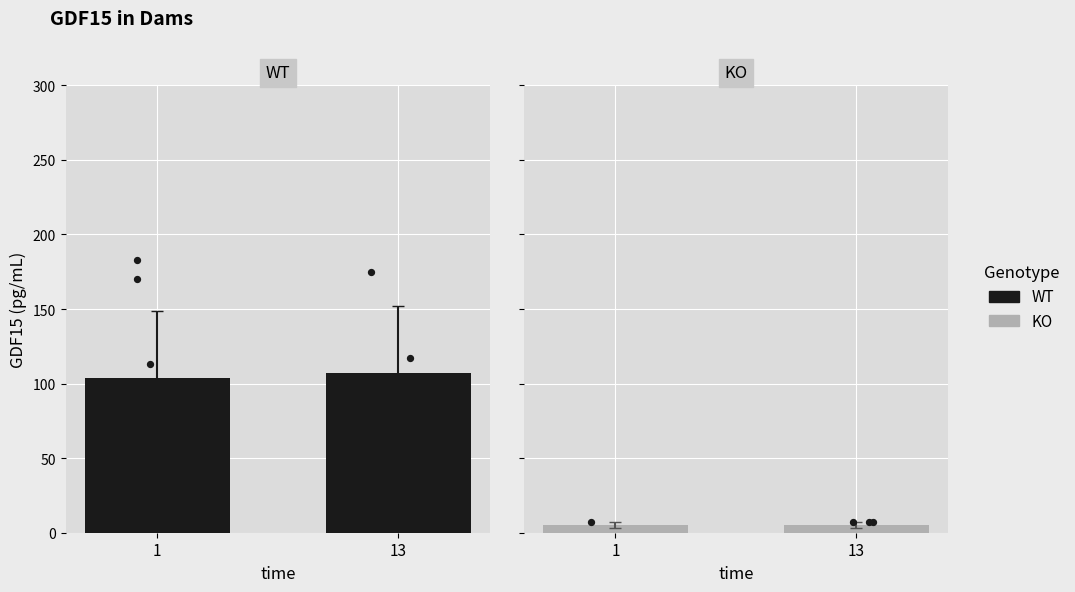

What are all the series names shown in the legend?

WT, KO